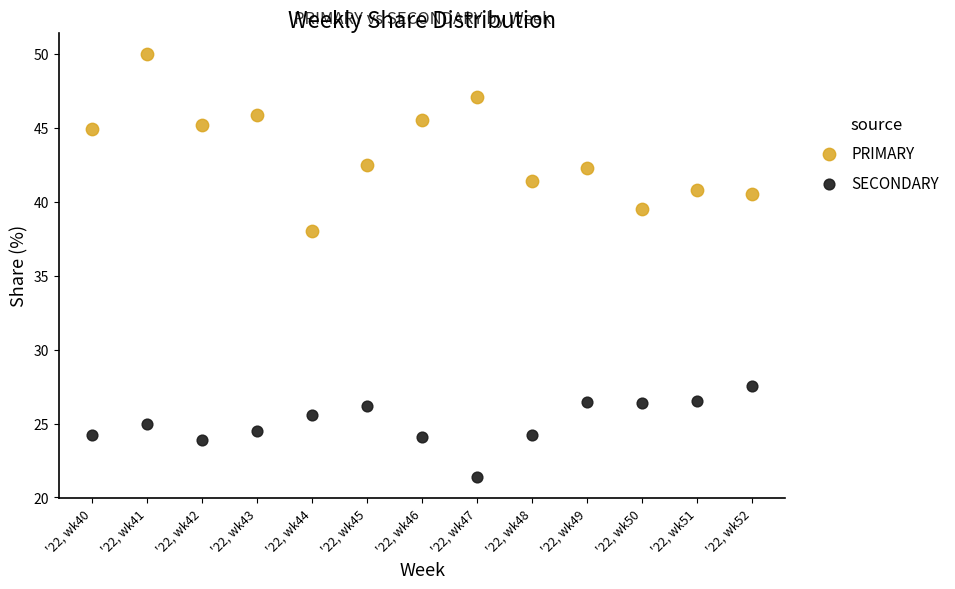

Which series contains the highest Y value?

PRIMARY